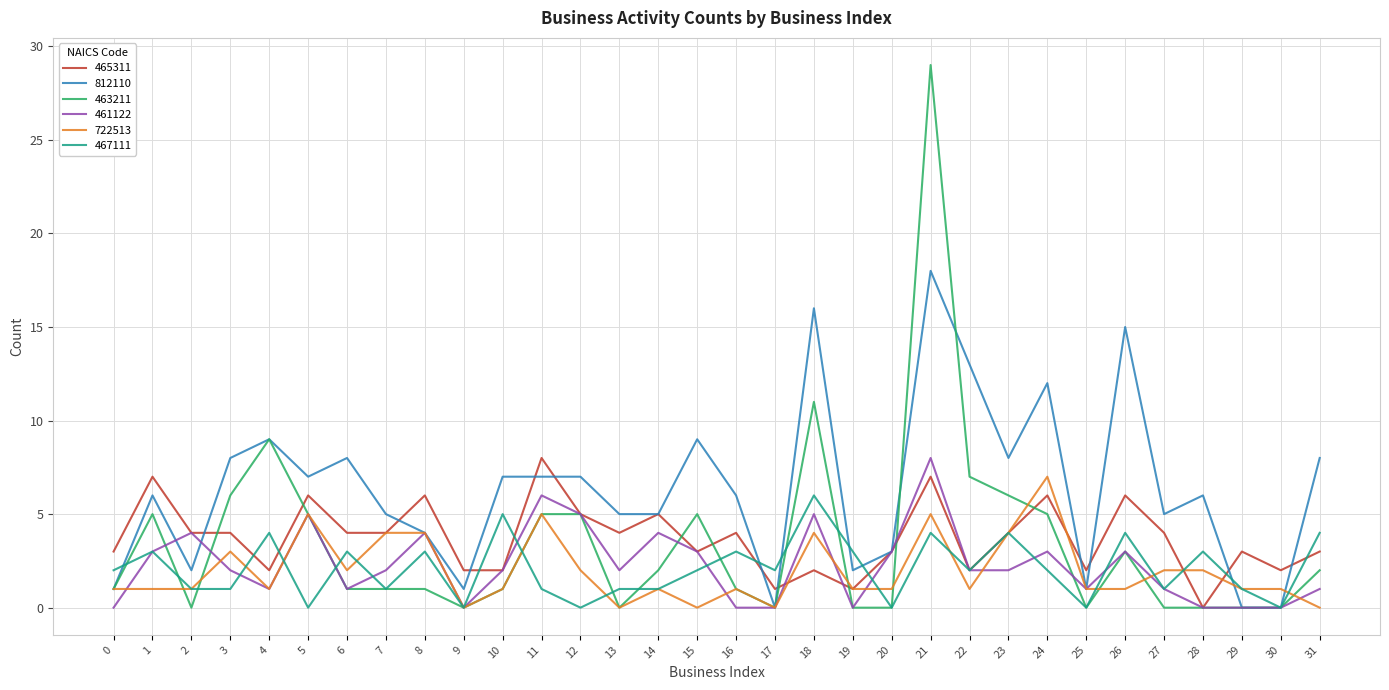

Which series has the largest range (max minus min)?

463211